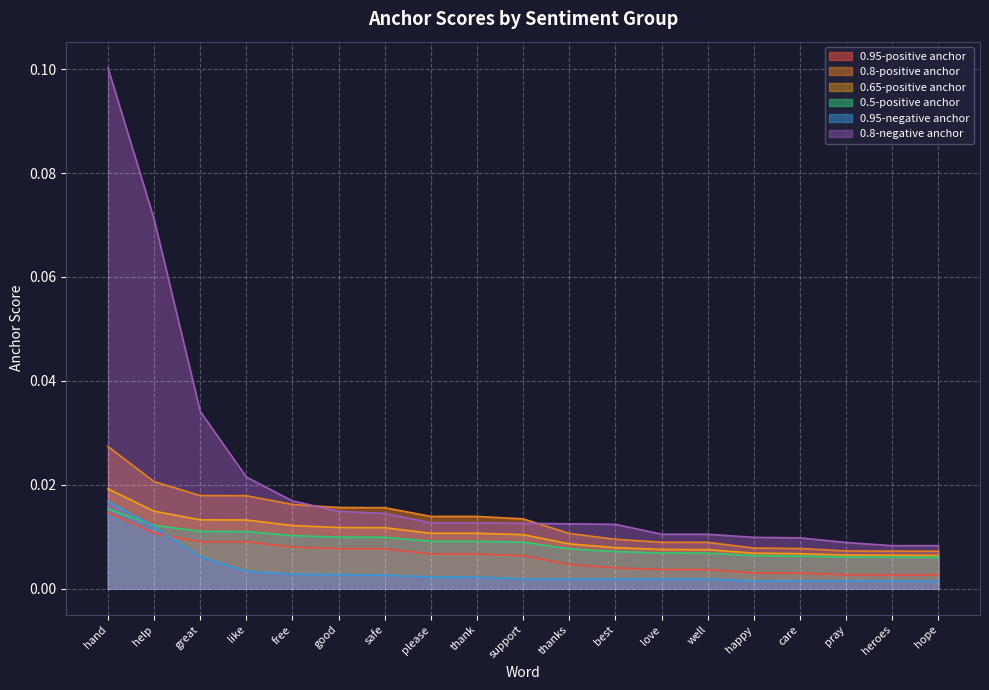

Does the chart display data point markers on the line(s)?

No